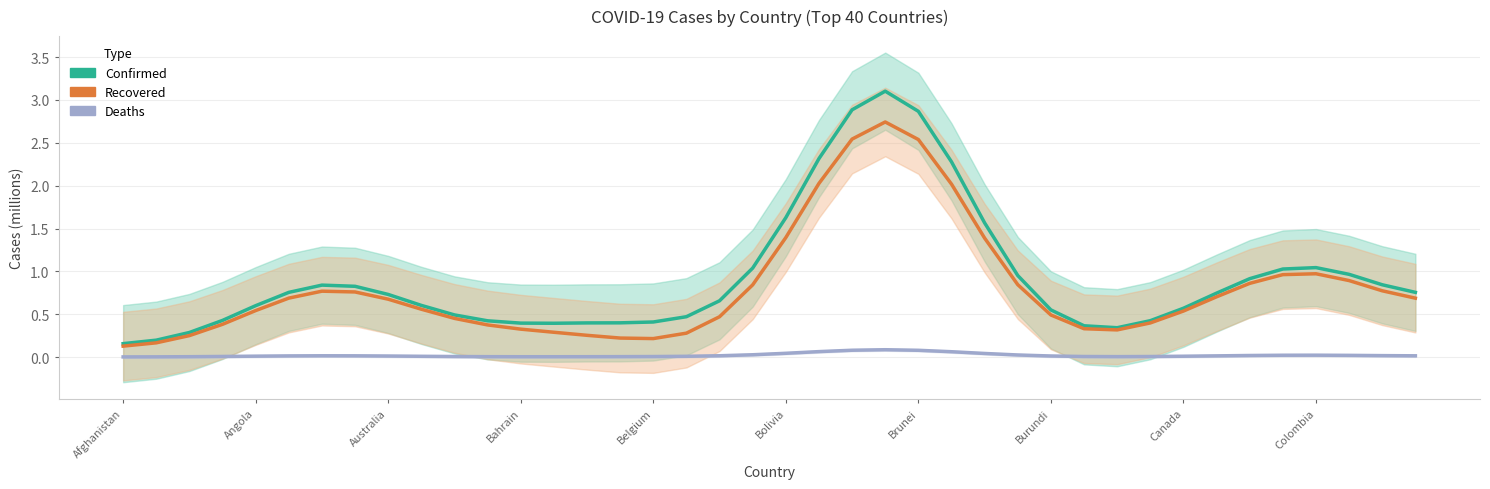

The Recovered series shows 0.9 at Angola. True or false?

False